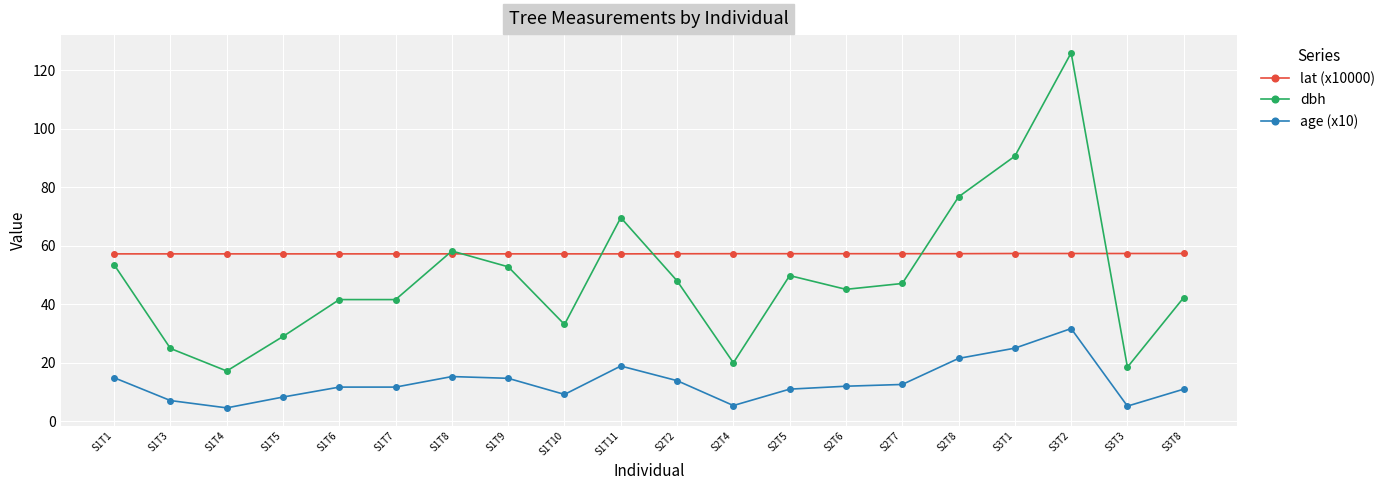

What is the sum of the age (x10) values at S1T7 and S1T6?

23.4